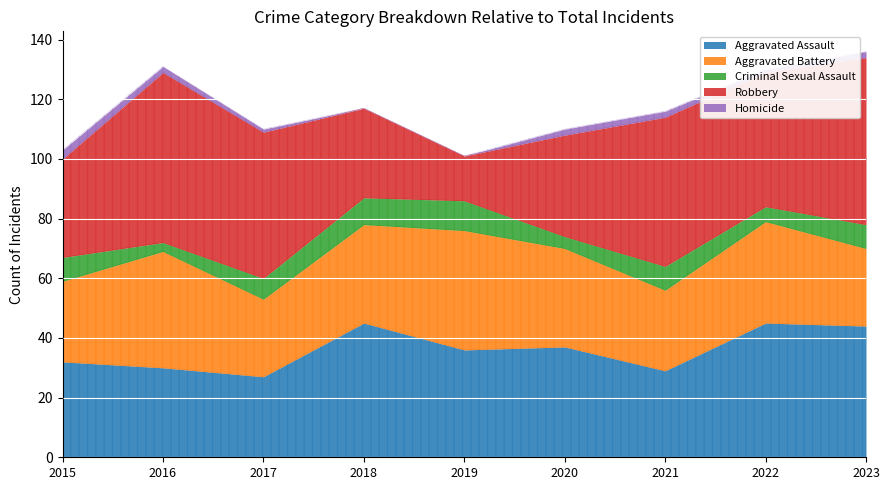

What is the value of the Criminal Sexual Assault point at the 1st from the left?

8